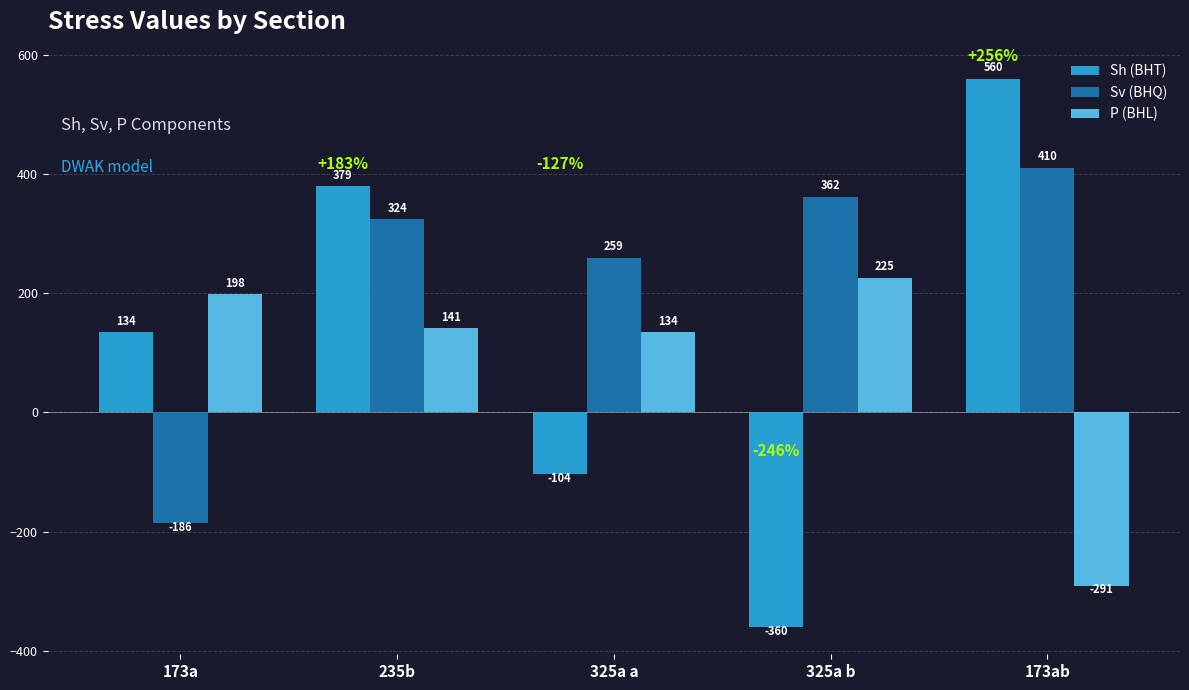

Rank the series by their average value, from highest to lowest.

Sv (BHQ), Sh (BHT), P (BHL)